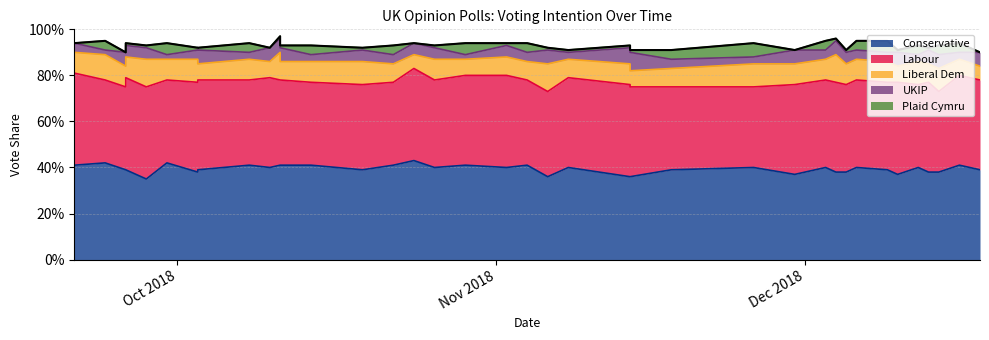

Does the chart display data point markers on the line(s)?

No